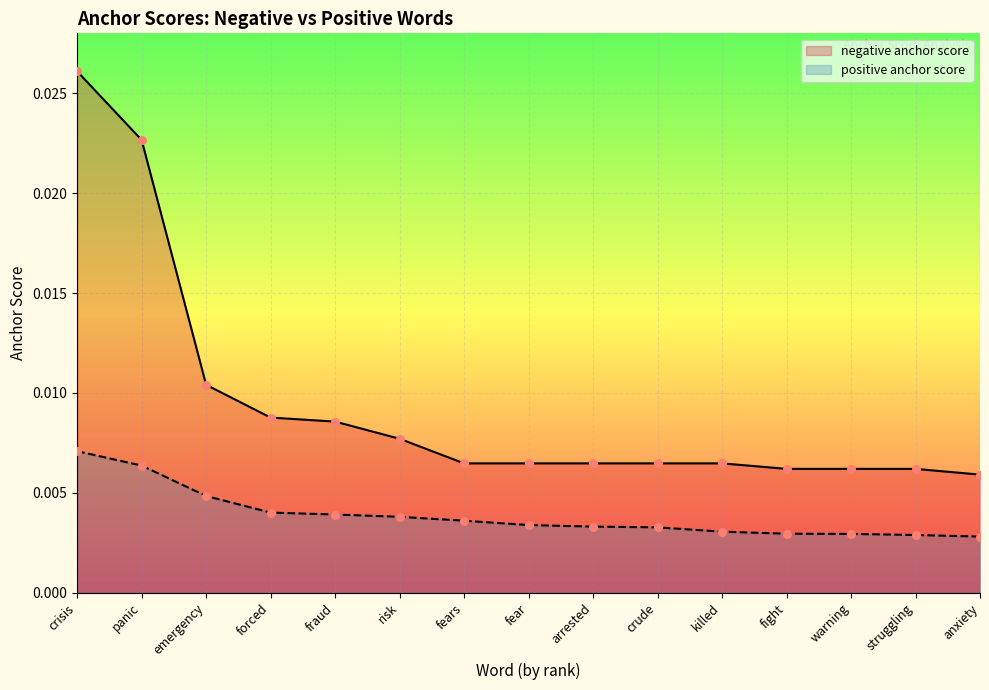

At which category is the sum across all series the highest?

crisis